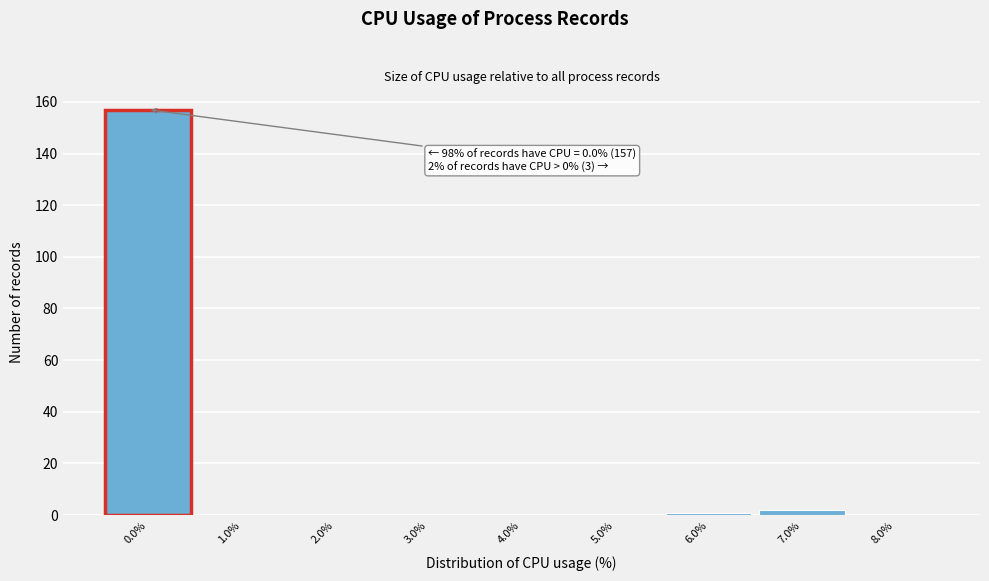

Which range on the x-axis has the tallest bar?

-0.5 to 0.5